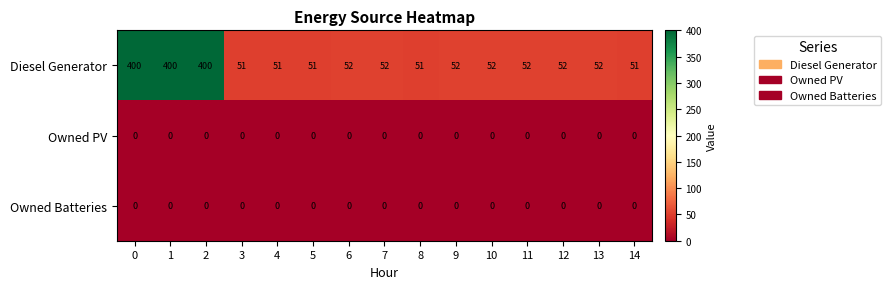

The Diesel Generator series shows 51 at 3. True or false?

True